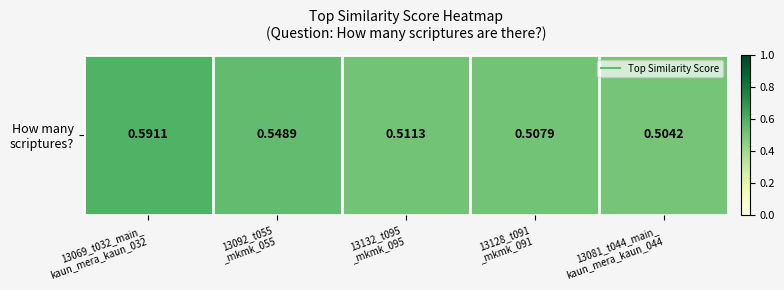

The chart shows a value of 0.7 at 13128_t091
_mkmk_091. True or false?

False